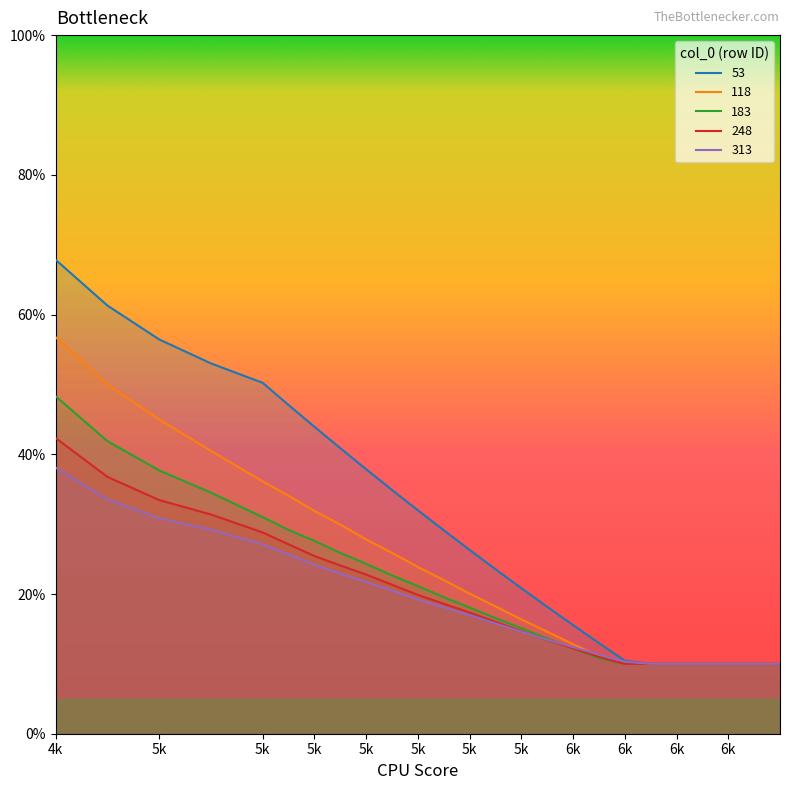

Does the chart display data point markers on the line(s)?

No